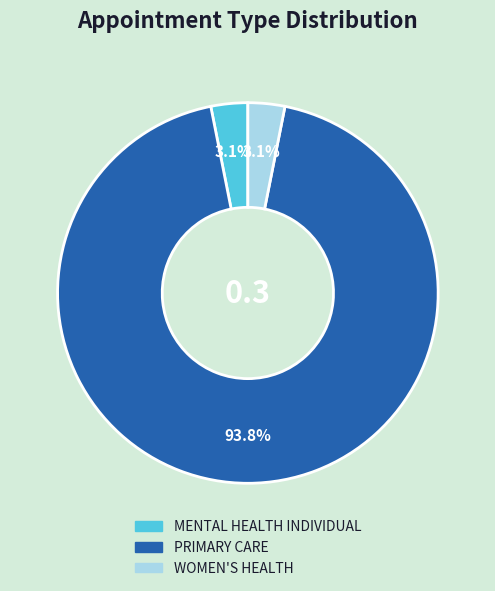

What is the majority slice?

PRIMARY CARE